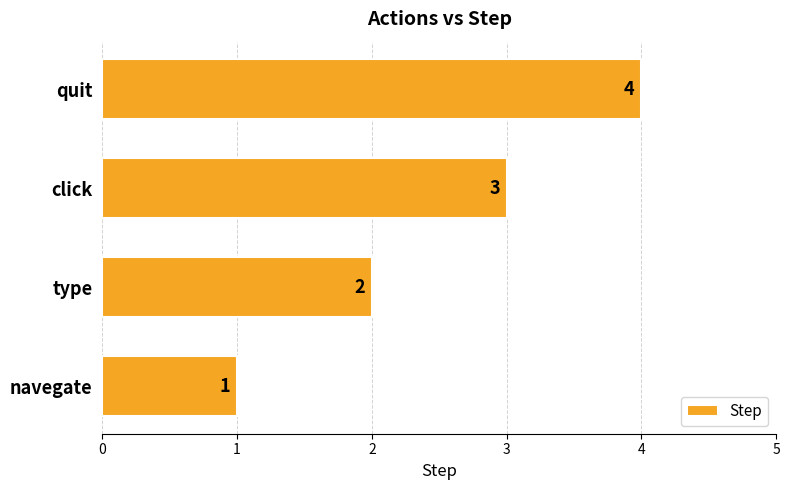

What is the difference between the maximum and minimum values?

3